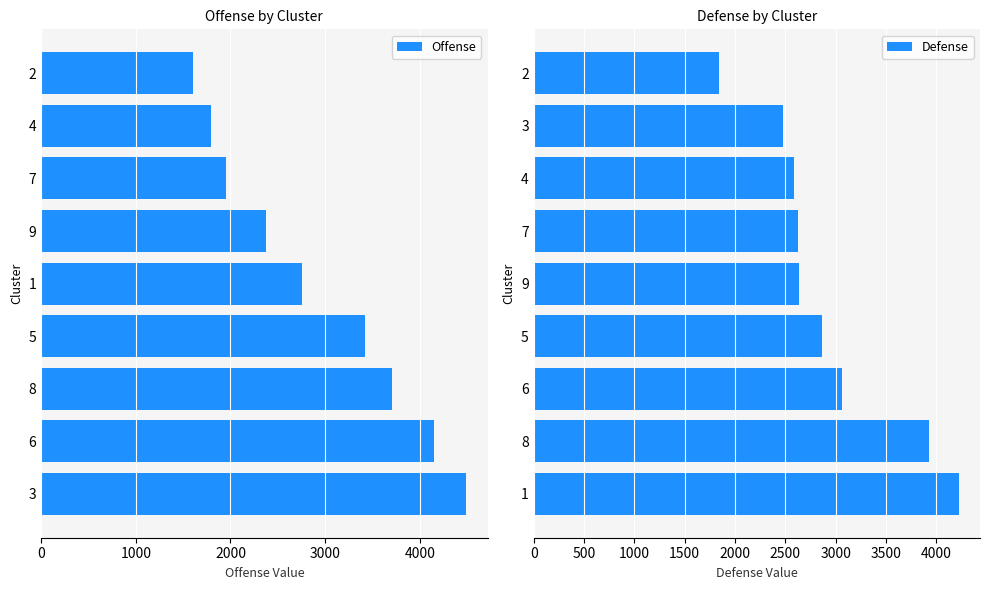

Reading left to right, what are all the values shown in this chart?

Offense: 4491	4151	3708	3424	2758	2376	1949	1794	1599
Defense: 4223	3923	3068	2867	2637	2625	2585	2480	1842